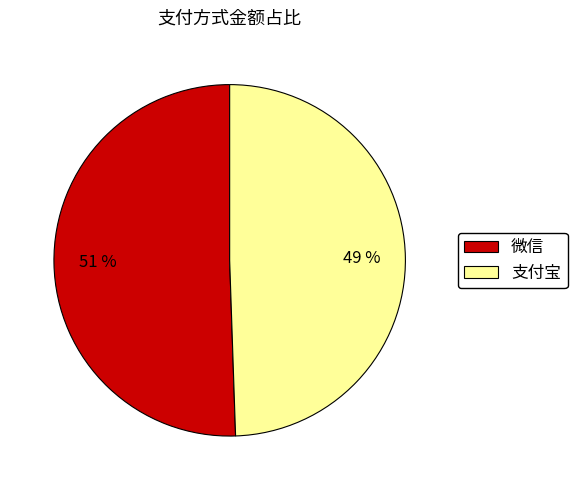

How many slices are in this pie chart?

2